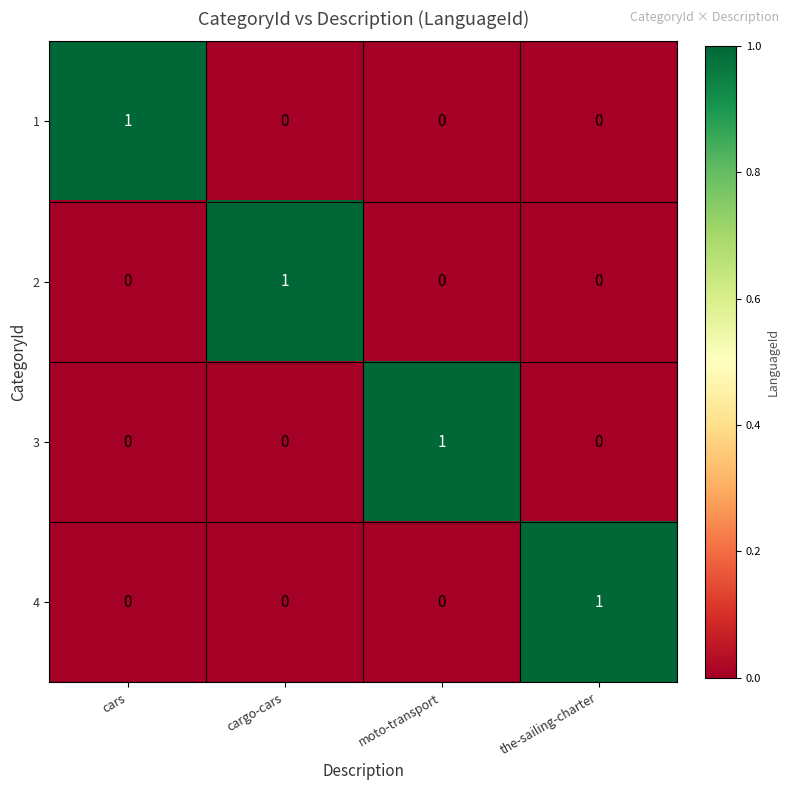

At how many categories does at least one series exceed 0?

4